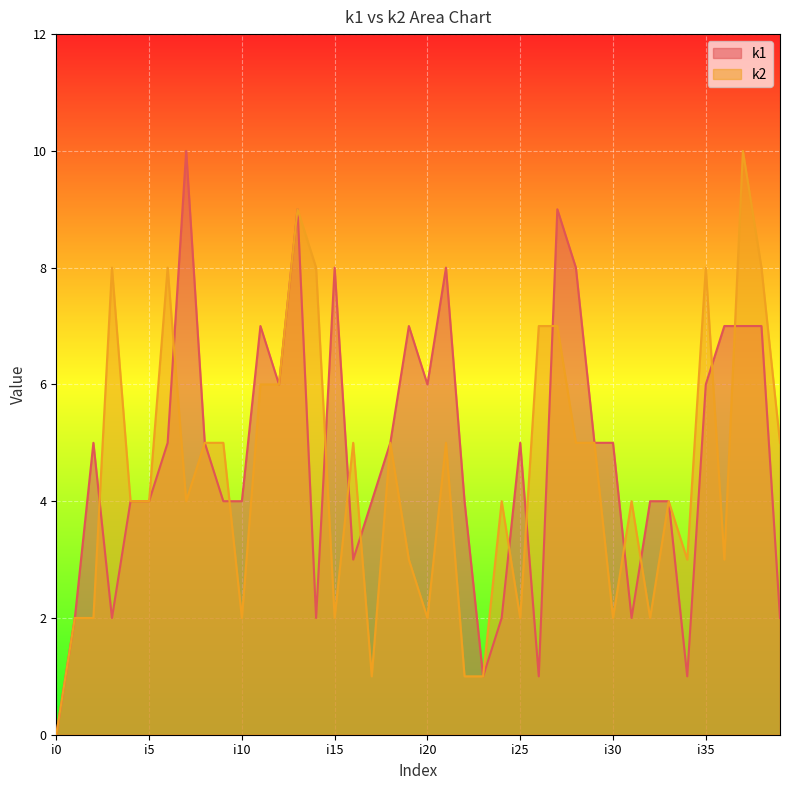

List the labels in order of k1 value, largest first.

i7, i13, i27, i15, i21, i28, i11, i19, i36, i37, i38, i12, i20, i35, i2, i6, i8, i18, i25, i29, i30, i4, i5, i9, i10, i17, i22, i32, i33, i16, i1, i3, i14, i24, i31, i39, i23, i26, i34, i0